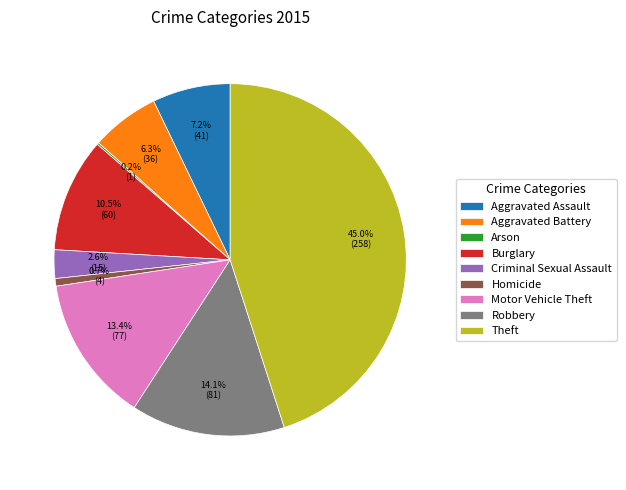

How much of the chart is everything except Robbery?

85.9%